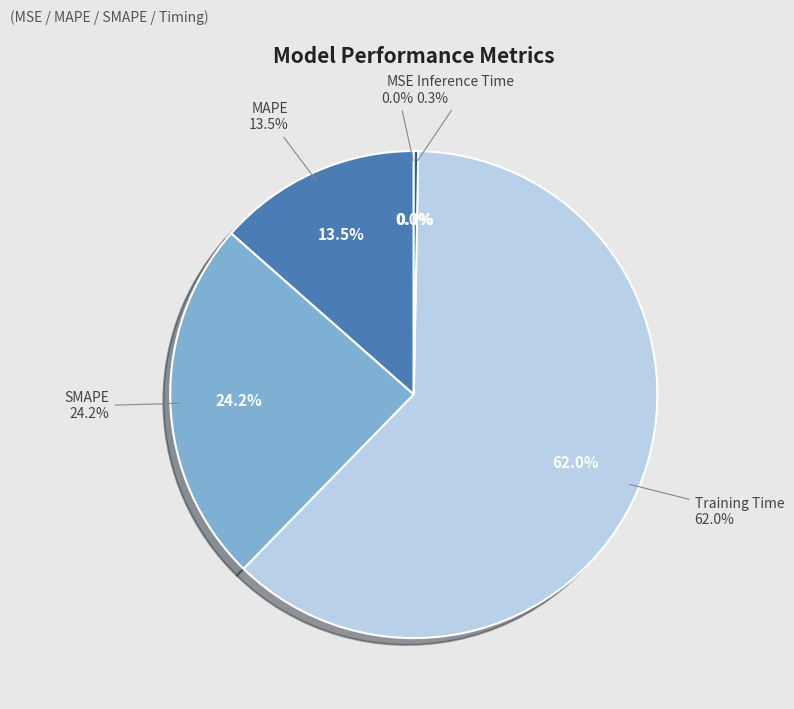

Count the number of slices in the pie.

5